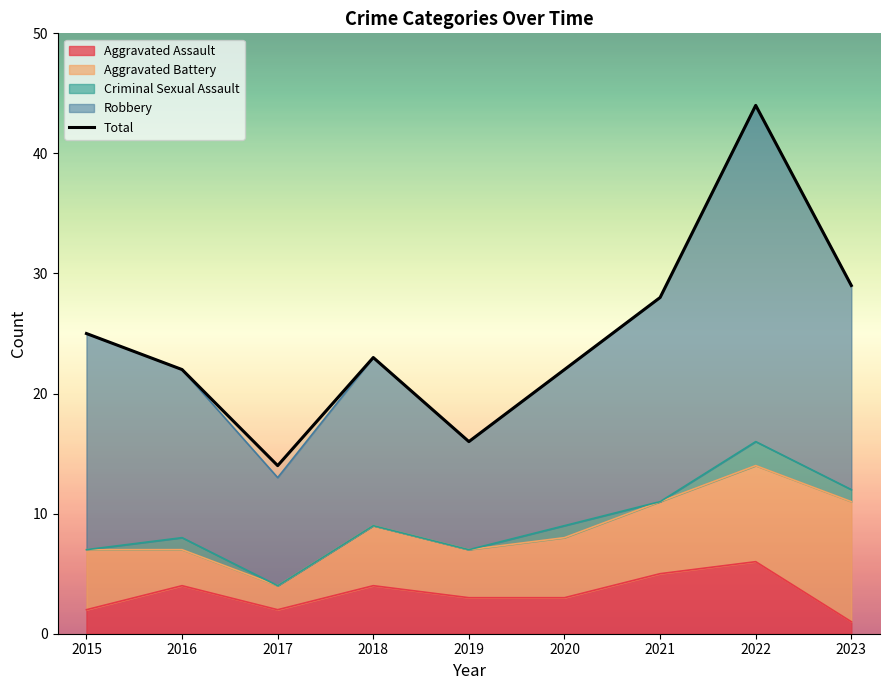

What is the difference between the values at 2018 and 2019?

7